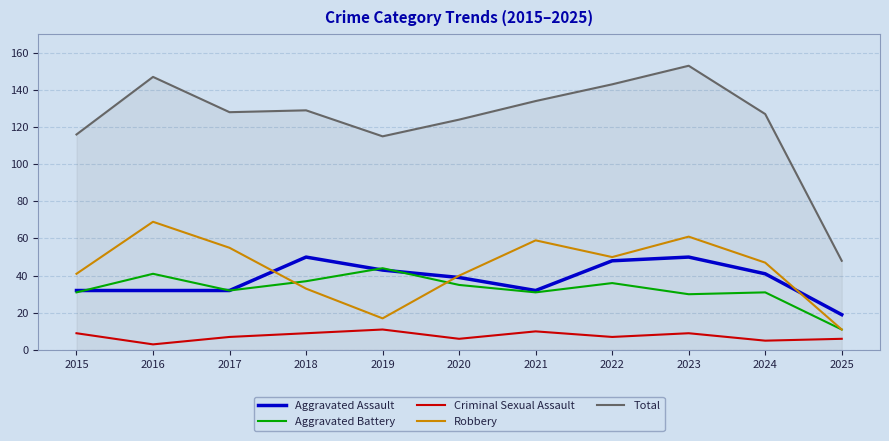

At how many categories does at least one series exceed 151?

1